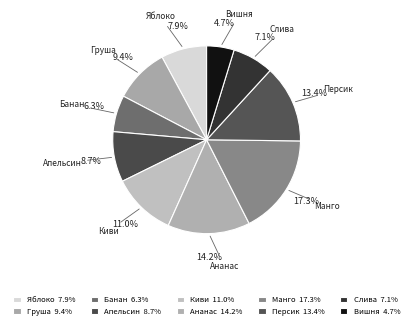

What is the smallest slice in the pie chart?

Вишня